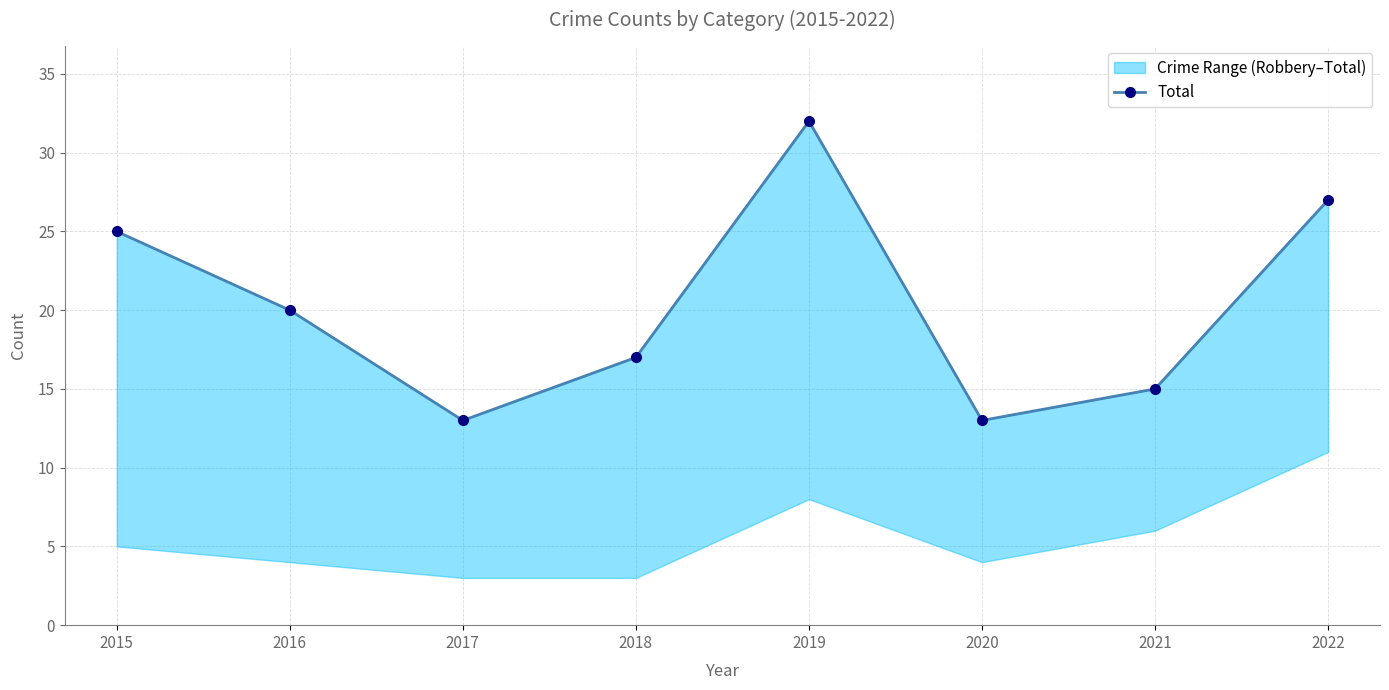

Reading left to right, extract all data points from this chart.

25	20	13	17	32	13	15	27